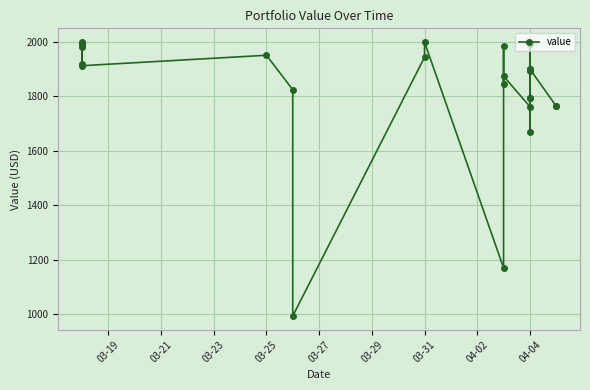

How many lines are shown in the chart?

1